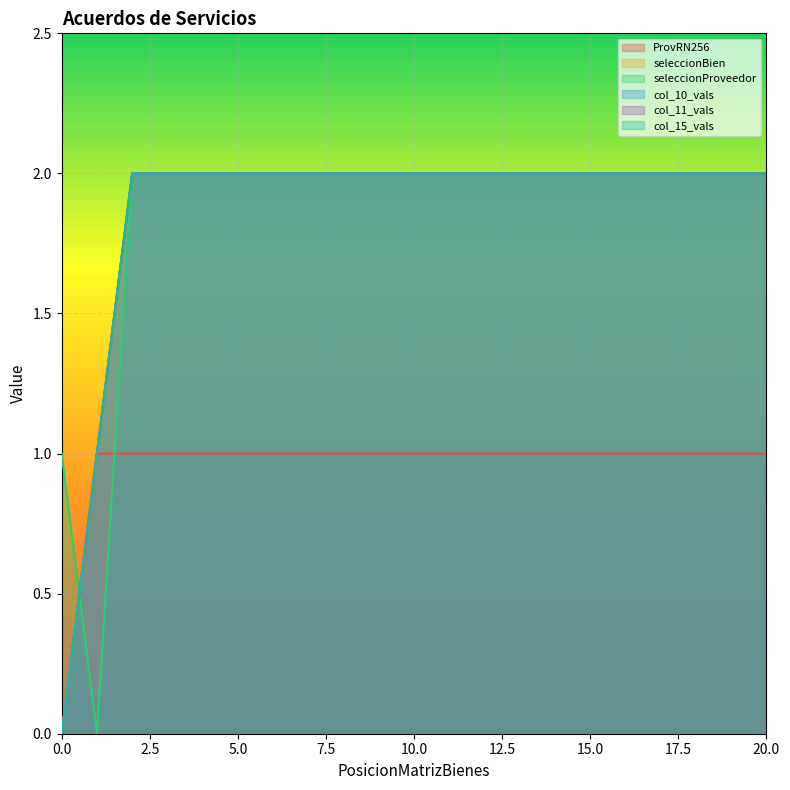

What is the value of the seleccionBien point at the 15th from the left?

2